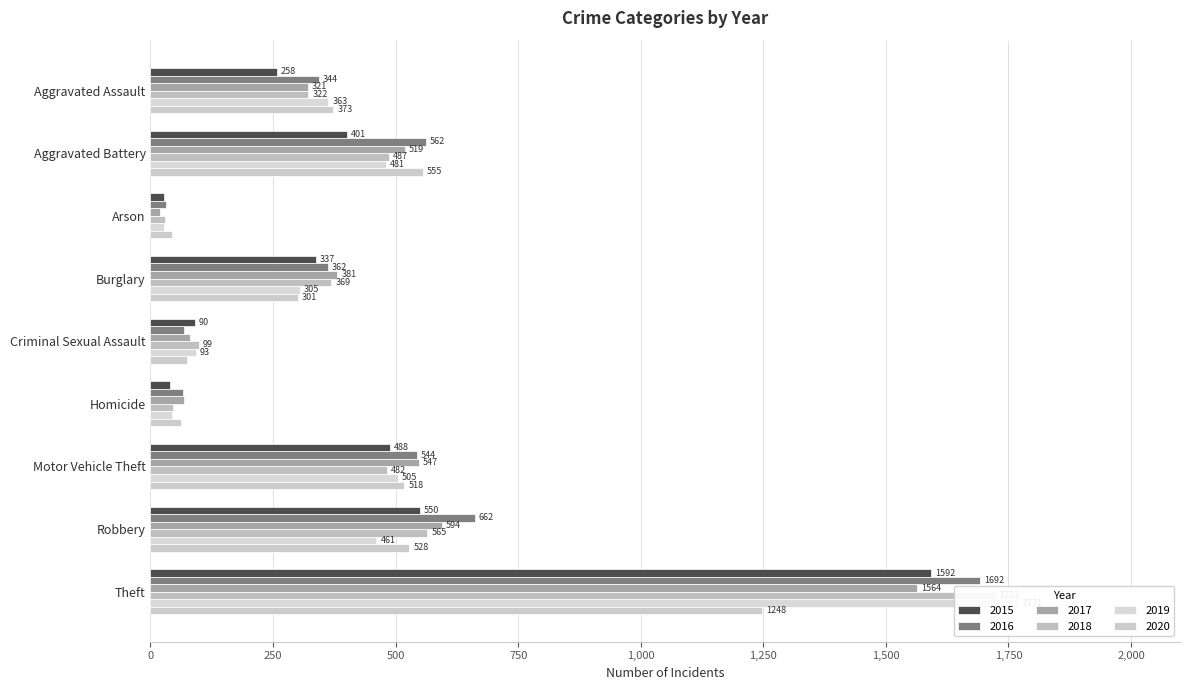

What is the value of the 2016 bar at the 7th from the left?

544